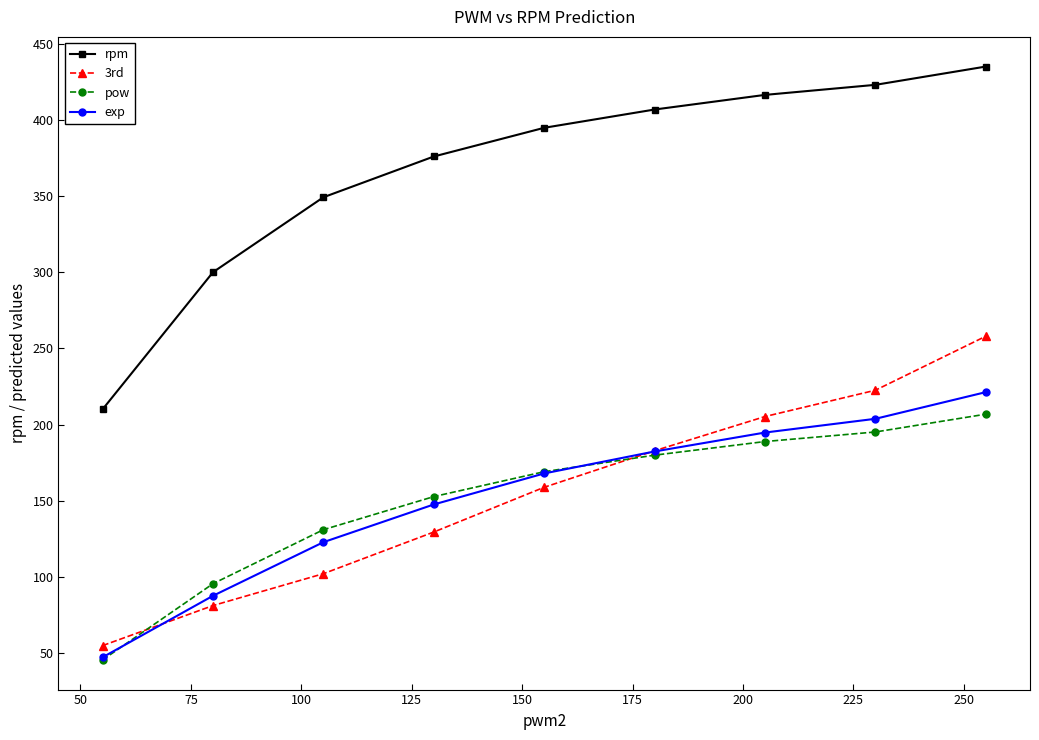

How many categories are shown in the chart?

9